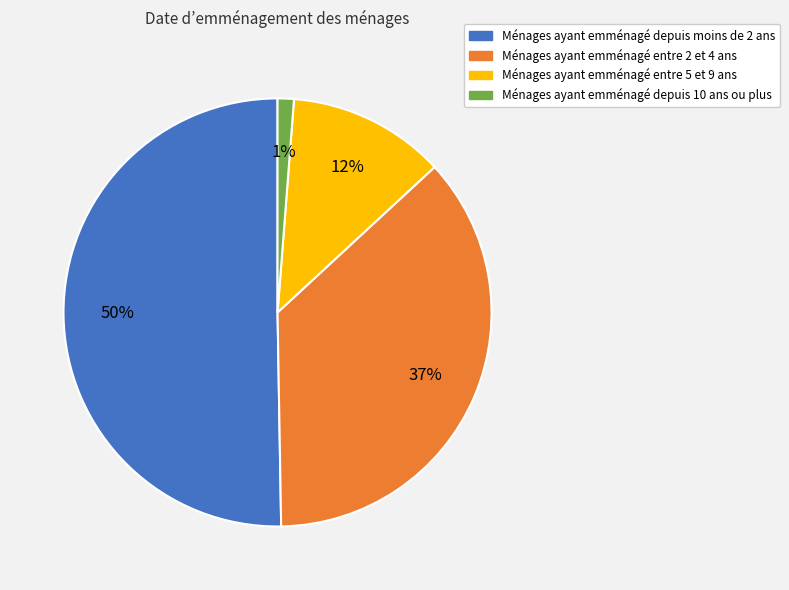

Between Ménages ayant emménagé depuis moins de 2 ans and Ménages ayant emménagé entre 5 et 9 ans, which is larger?

Ménages ayant emménagé depuis moins de 2 ans